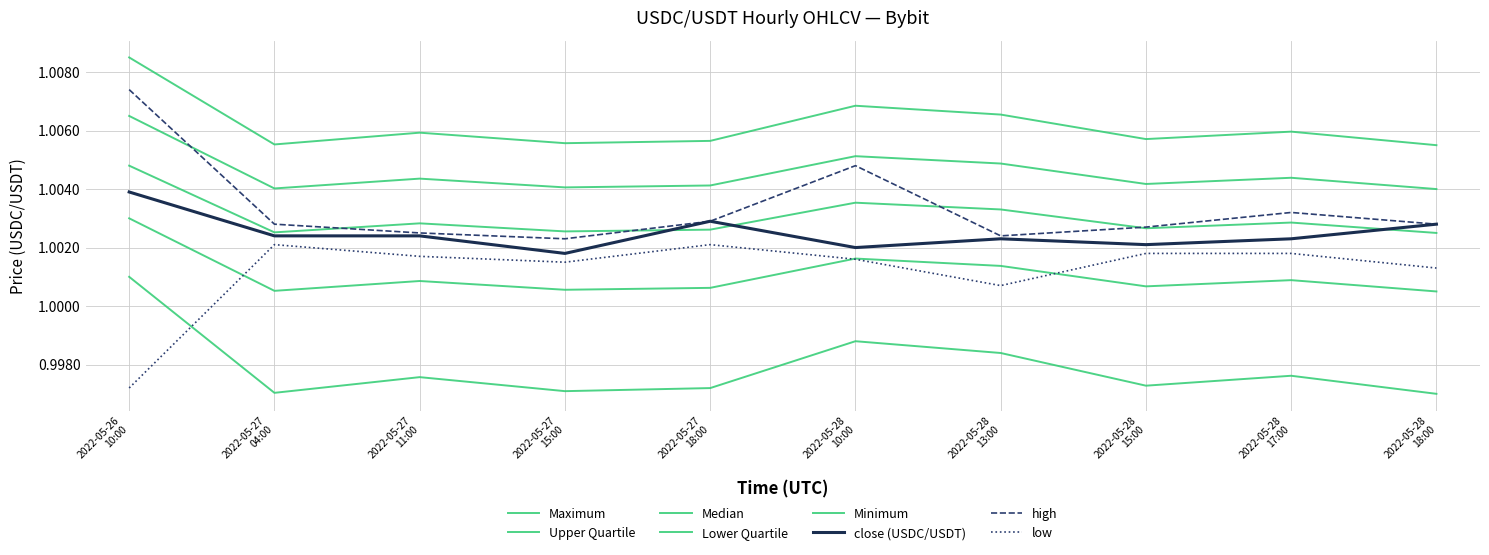

How many lines are shown in the chart?

8